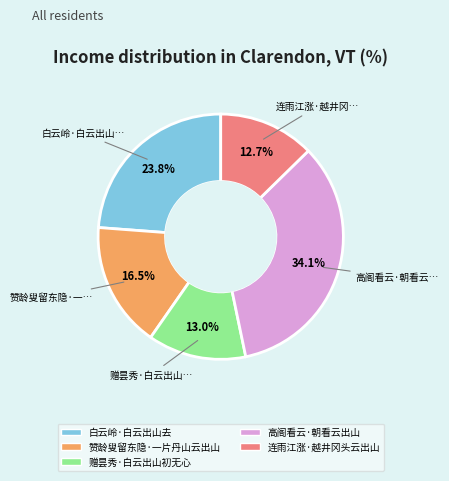

Approximately how many times larger is the value at 白云岭·白云出山去 compared to 赠昙秀·白云出山初无心?

1.8